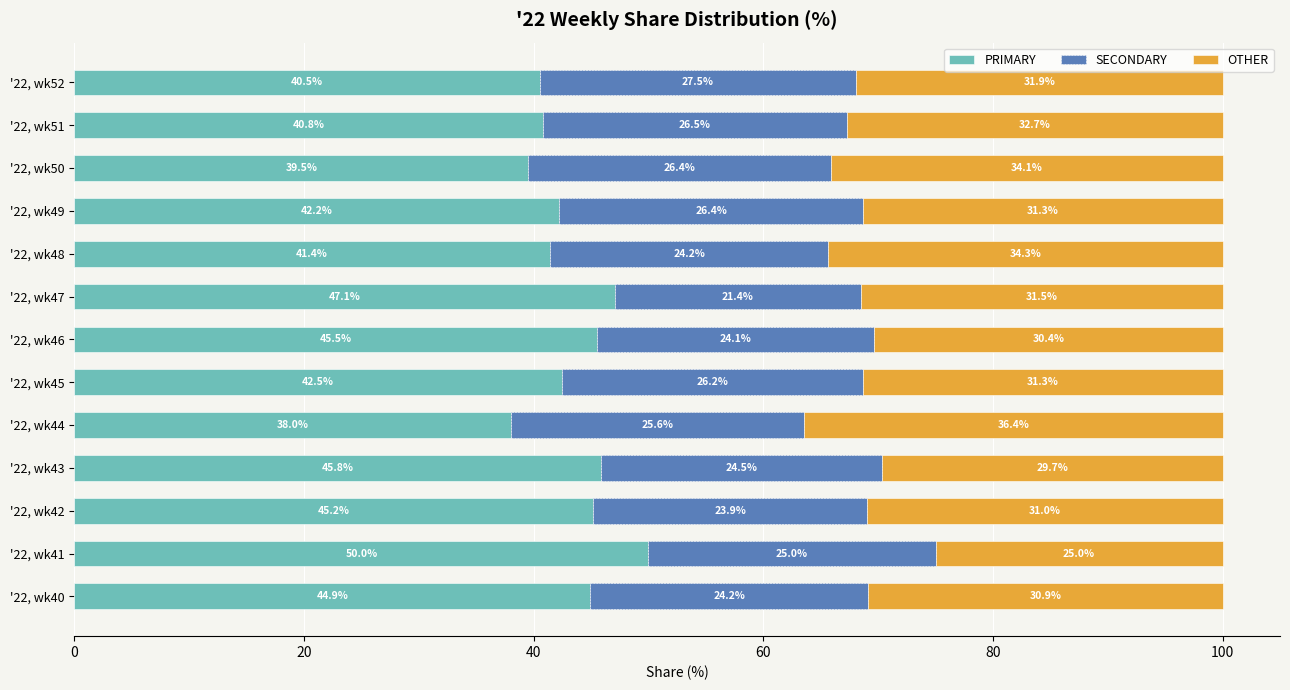

The value of PRIMARY at '22, wk50 is 39.5. True or false?

True